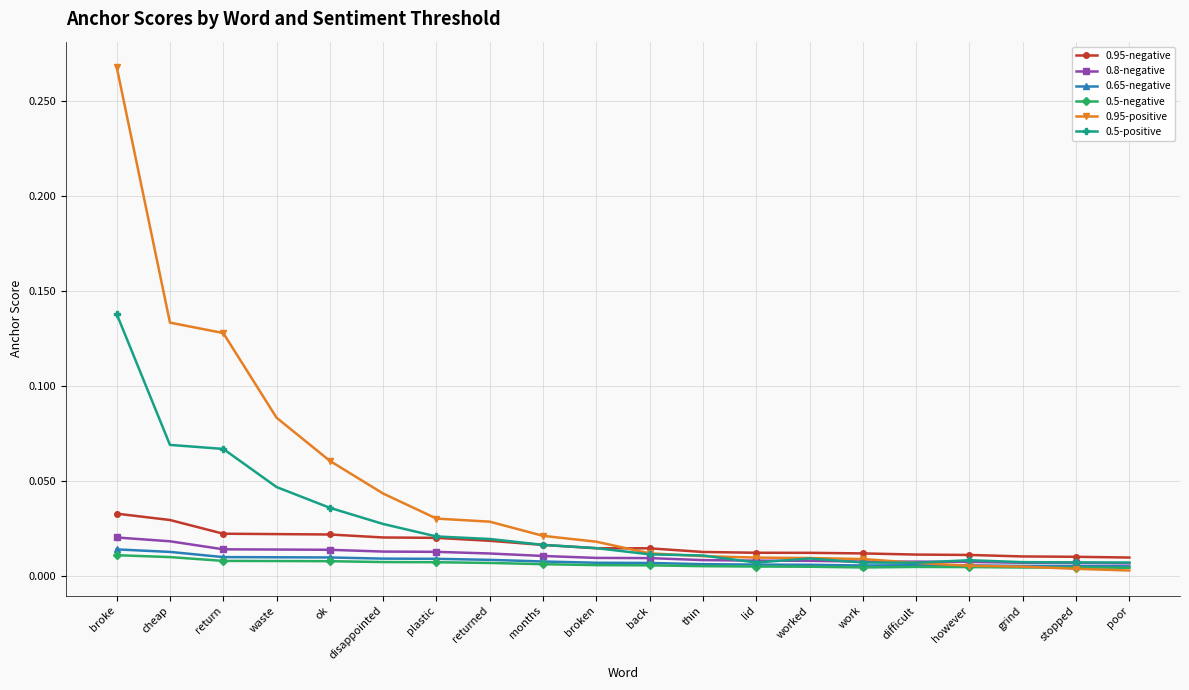

True or false: 0.95-negative has a value of 0.0 at however.

True